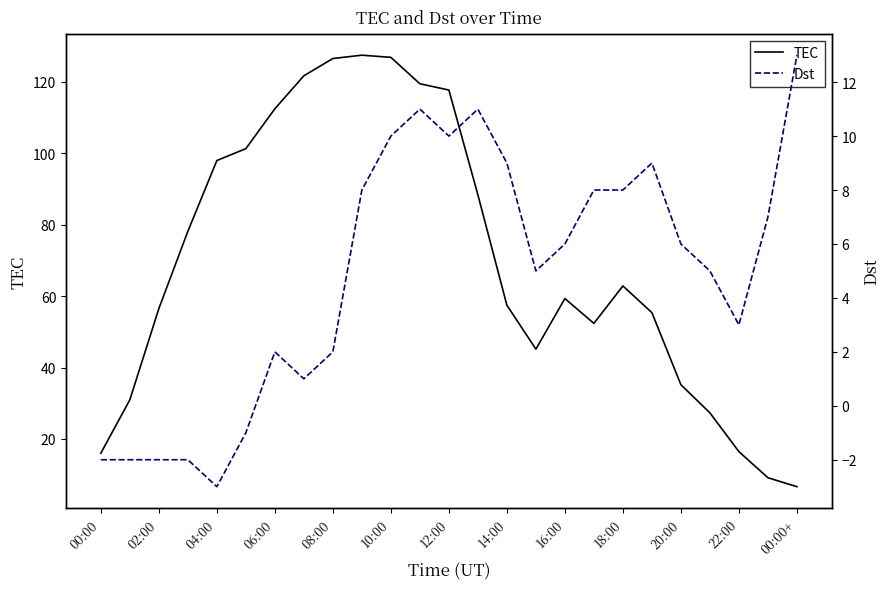

Read the TEC value at 14:00.

57.5